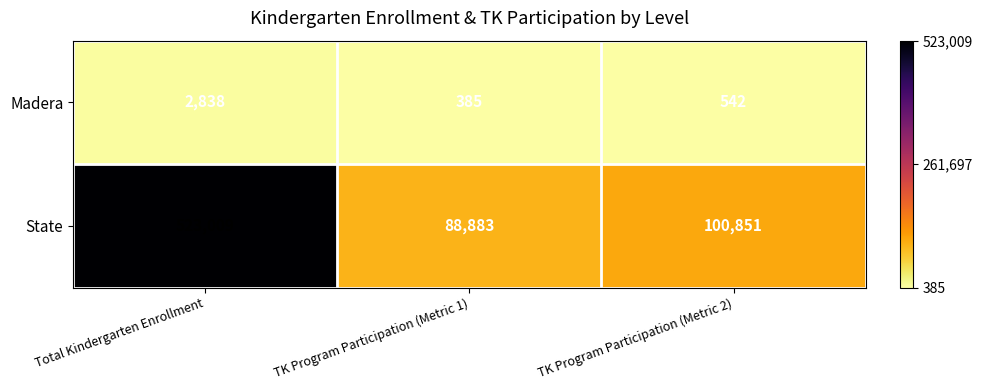

What is the sum of all State values?

712743